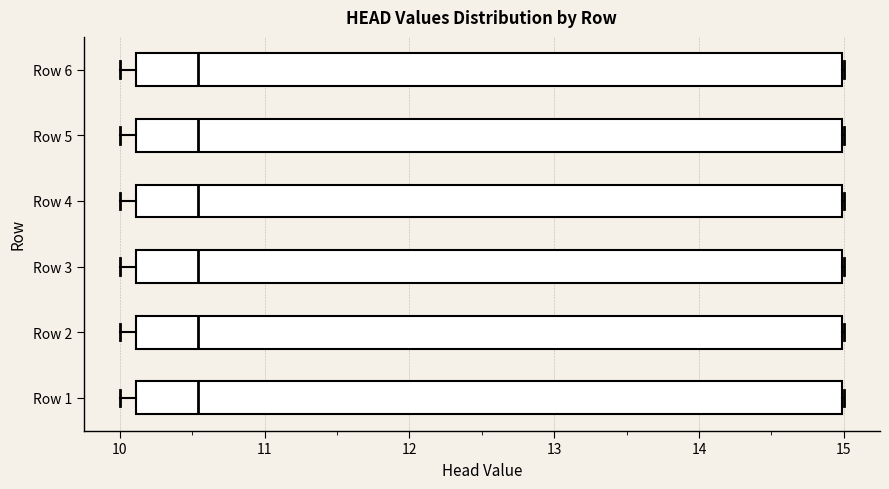

Reading bottom to top, read every box against the x-axis: the position of its median line, the range the box covers, and the ends of its whiskers. The values are not printed on the chart, so give them approximately, as read against the axis.

Row 1: median 10.5, box 10.1 to 15.0, whiskers 10.0 to 15.0
Row 2: median 10.5, box 10.1 to 15.0, whiskers 10.0 to 15.0
Row 3: median 10.5, box 10.1 to 15.0, whiskers 10.0 to 15.0
Row 4: median 10.5, box 10.1 to 15.0, whiskers 10.0 to 15.0
Row 5: median 10.5, box 10.1 to 15.0, whiskers 10.0 to 15.0
Row 6: median 10.5, box 10.1 to 15.0, whiskers 10.0 to 15.0